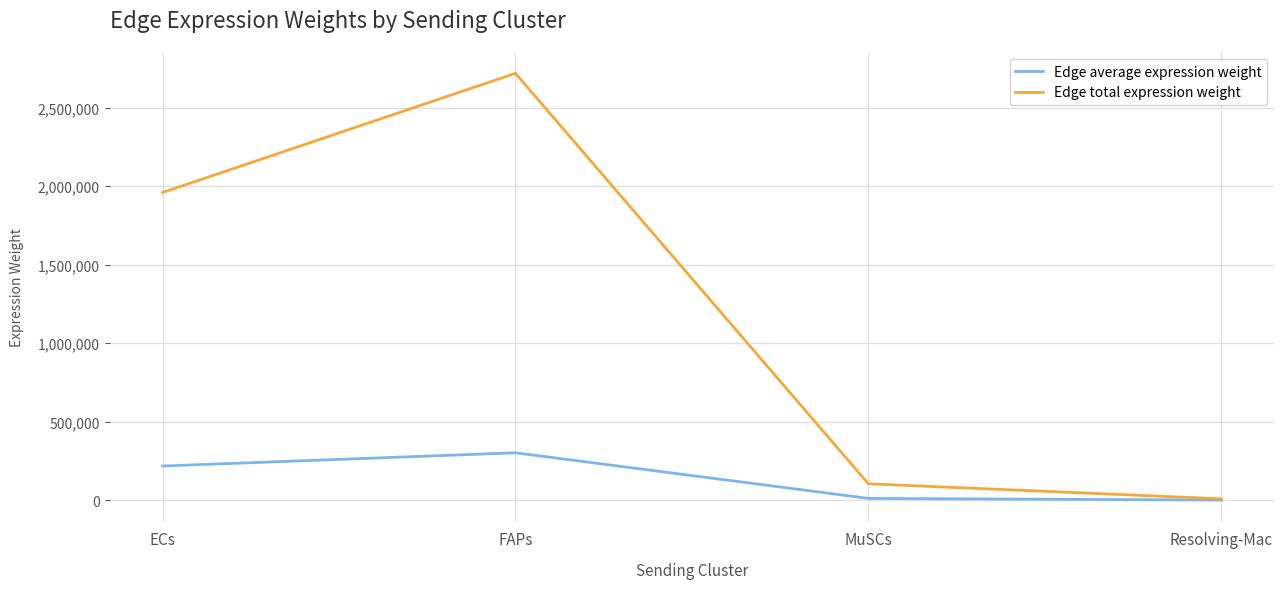

At which category is the sum across all series the highest?

FAPs